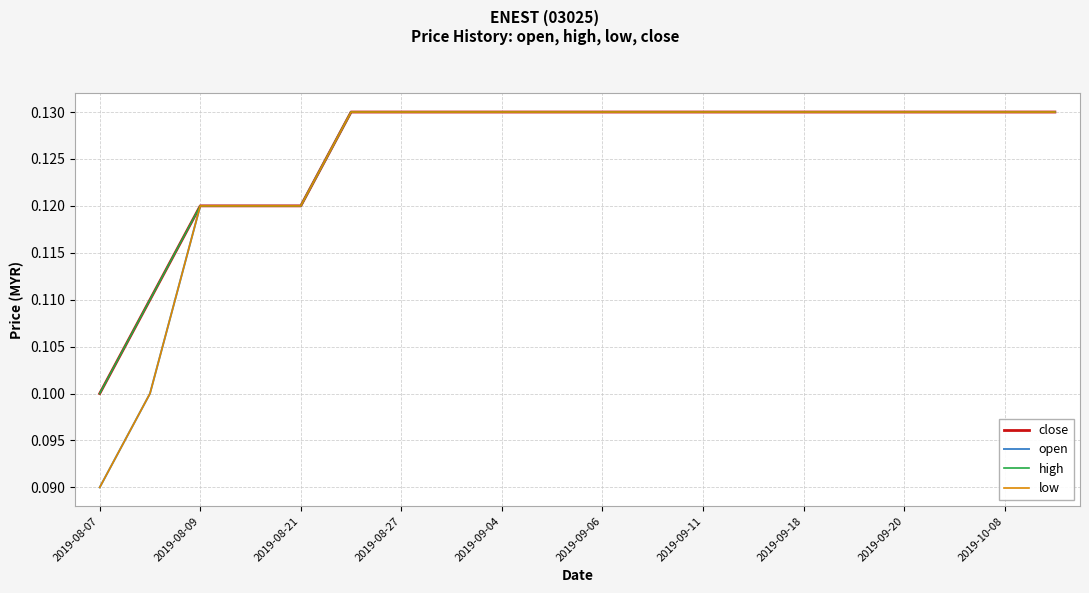

Does the chart display data point markers on the line(s)?

No